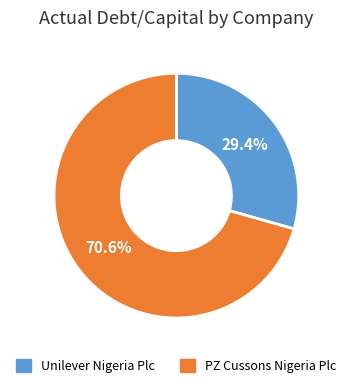

True or false: Unilever Nigeria Plc accounts for 15% of the total.

False